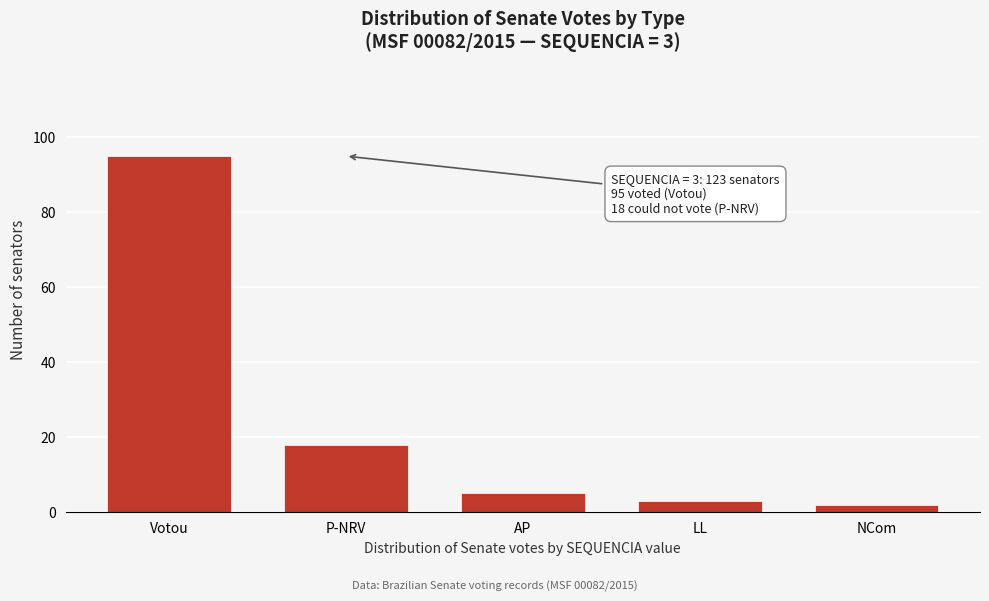

Reading left to right, list all the values displayed in this chart.

95	18	5	3	2